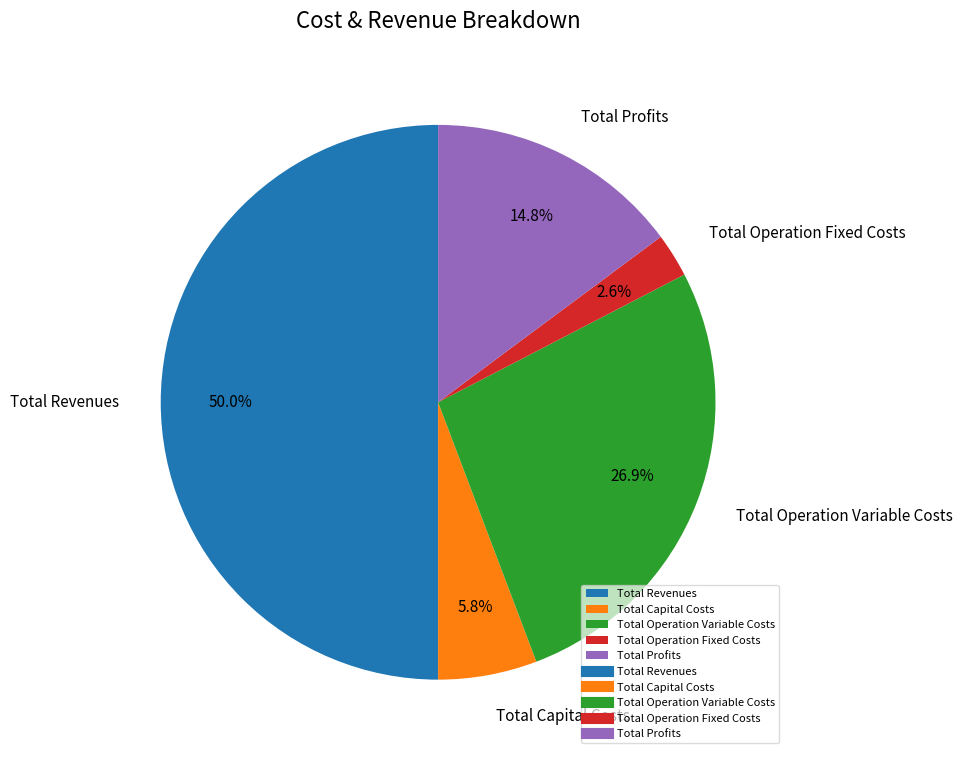

To the nearest percent, what is the difference between the Total Revenues and Total Capital Costs slice percentages?

44%